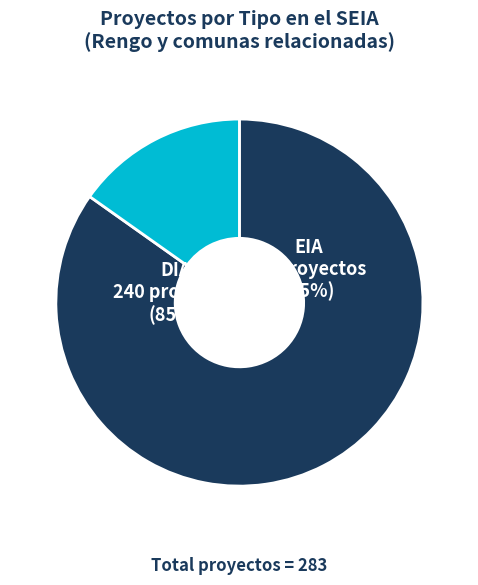

Does DIA represent more than half of the total?

Yes